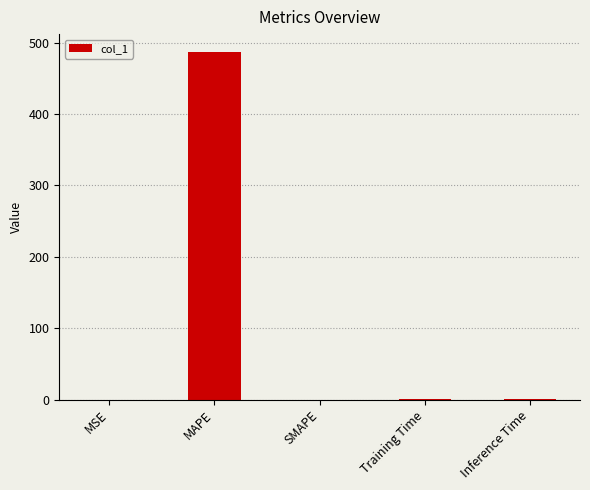

At which category does the chart reach its peak across all series?

MAPE